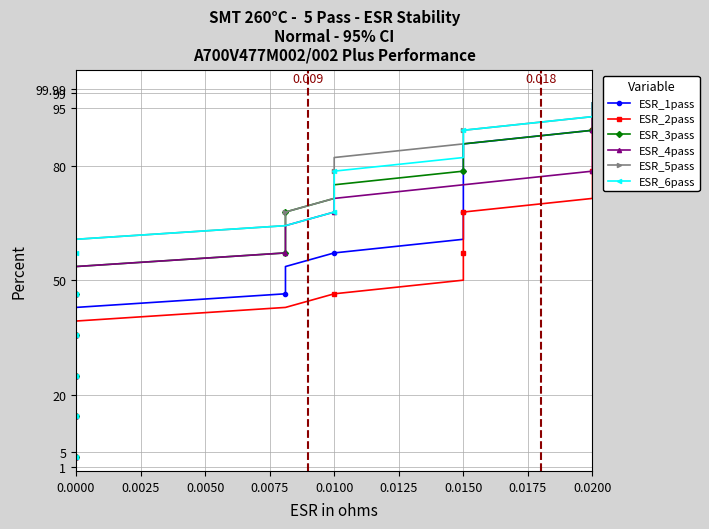

True or false: ESR_5pass and ESR_3pass cross at least once.

False